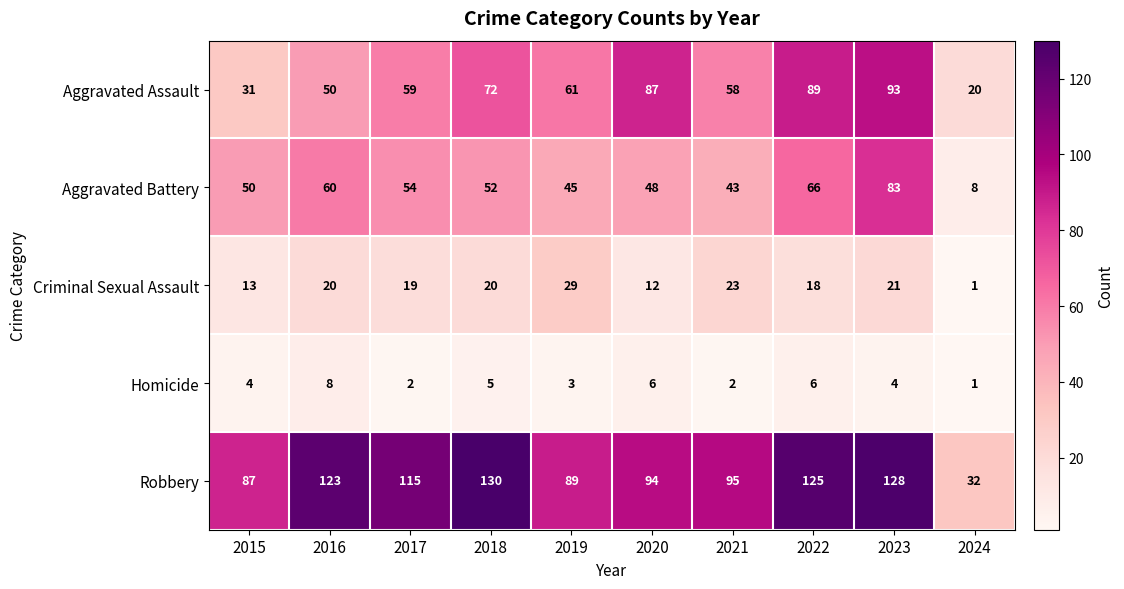

True or false: Robbery has a value of 94 at 2020.

True